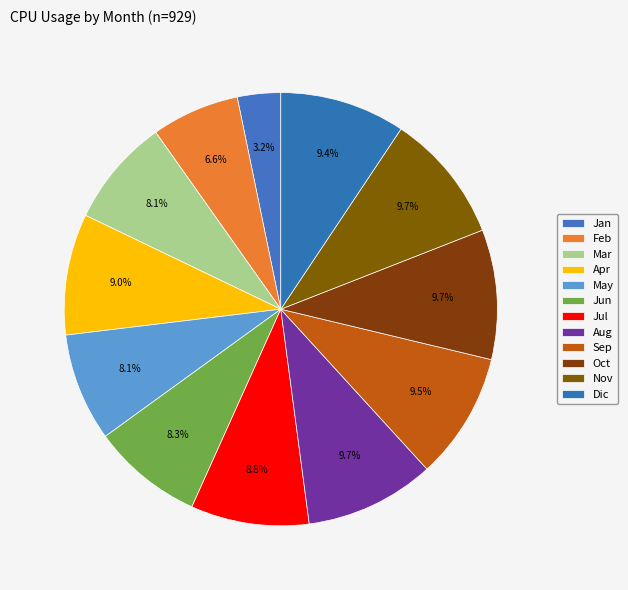

Does Feb represent more than half of the total?

No